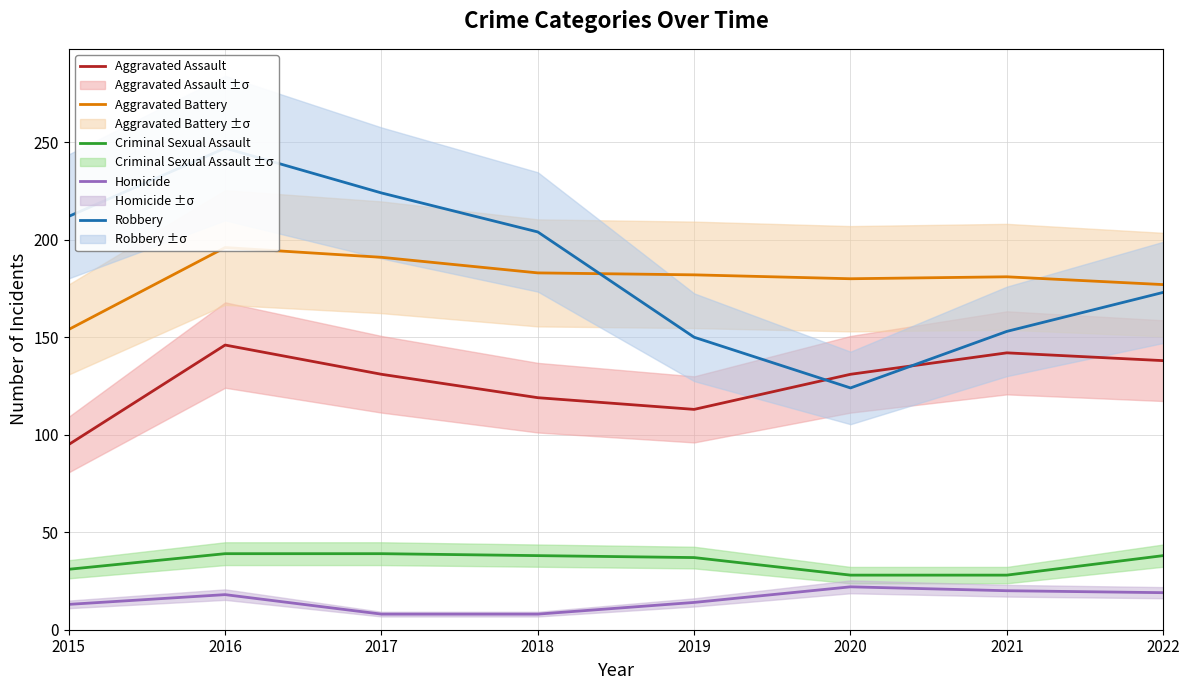

True or false: Aggravated Battery has more than 0 interior local peaks.

True